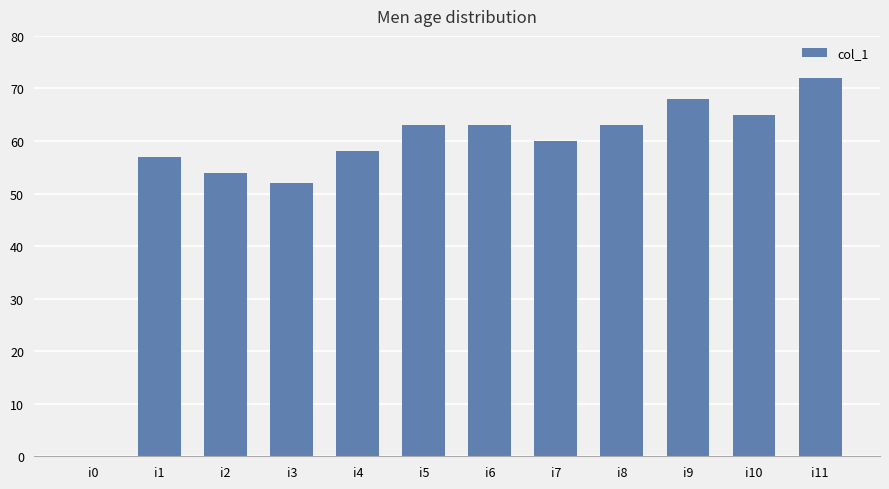

Reading left to right, what are all the values shown in this chart?

0	57	54	52	58	63	63	60	63	68	65	72